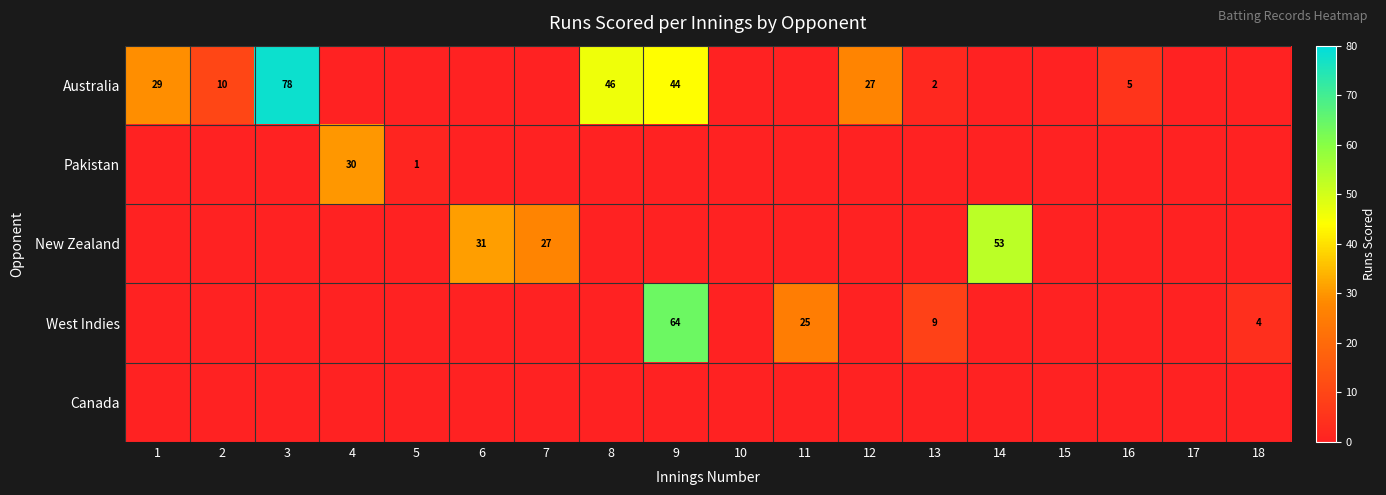

Which series changed the most between 5 and 11?

West Indies